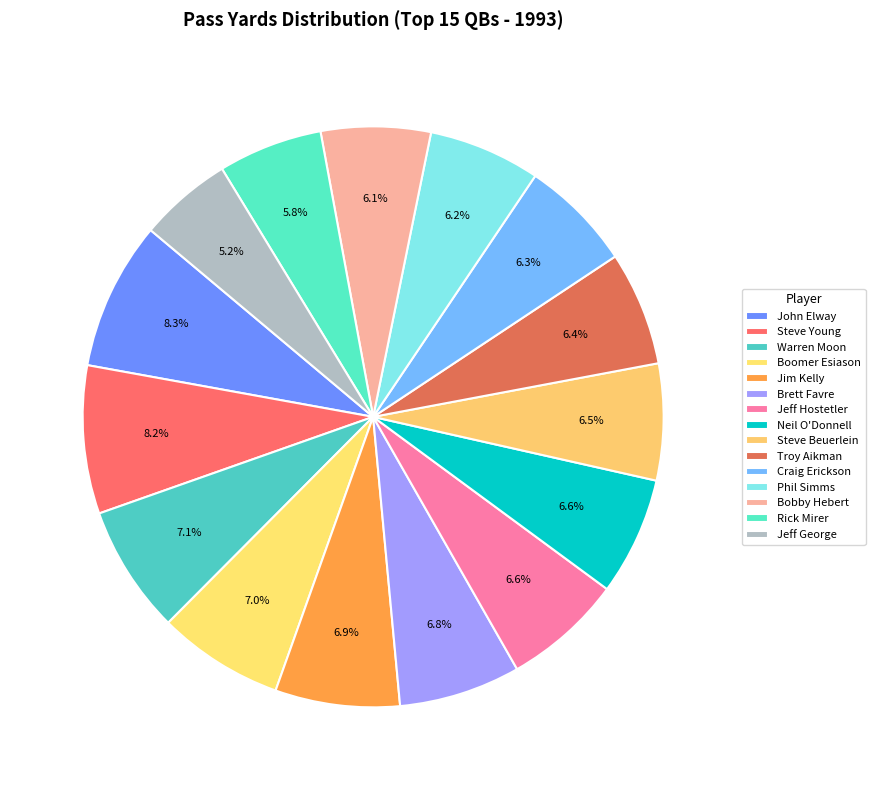

To the nearest percent, what is the difference between the largest and smallest slice percentages?

3%